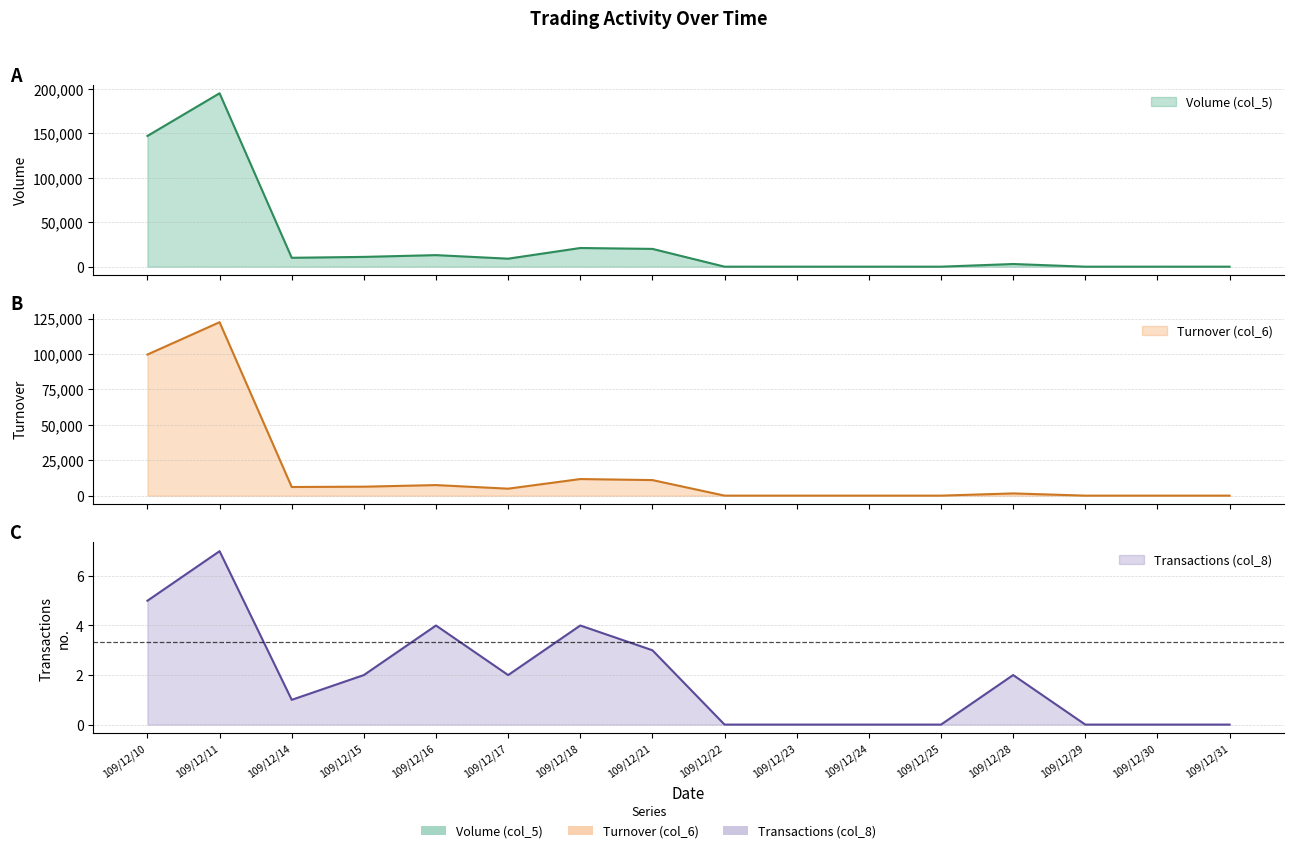

What are all the series names shown in the legend?

Volume (col_5), Turnover (col_6), Transactions (col_8)